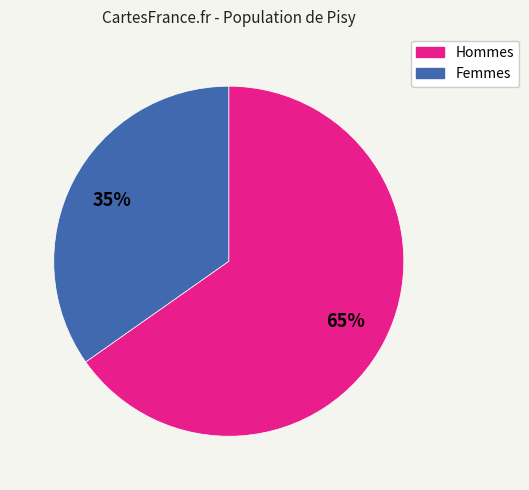

Is there a majority slice in this chart?

Yes